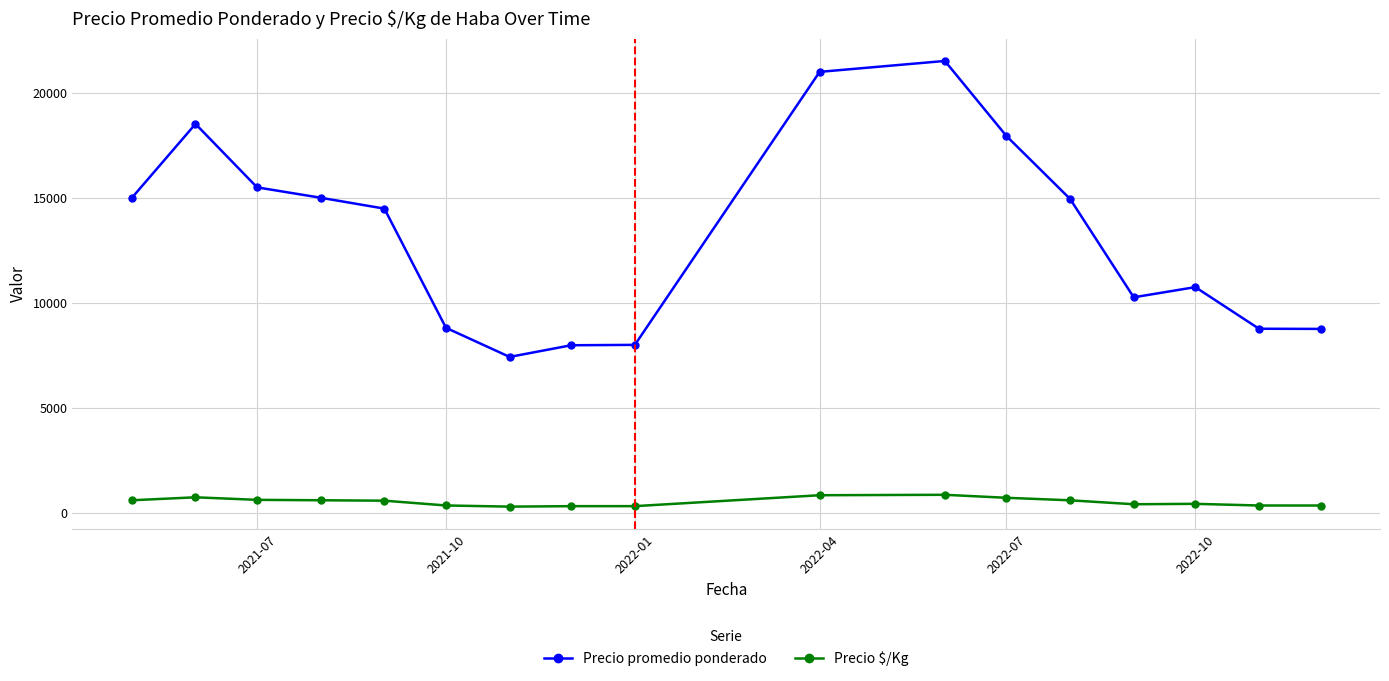

Does the chart display data point markers on the line(s)?

Yes